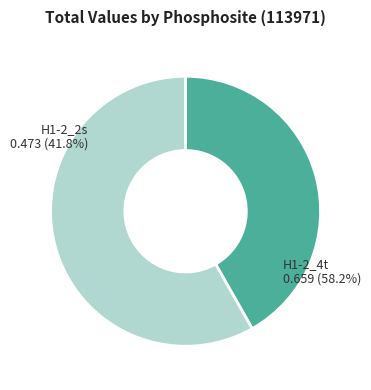

Rank the categories by value from highest to lowest.

H1-2_4t, H1-2_2s